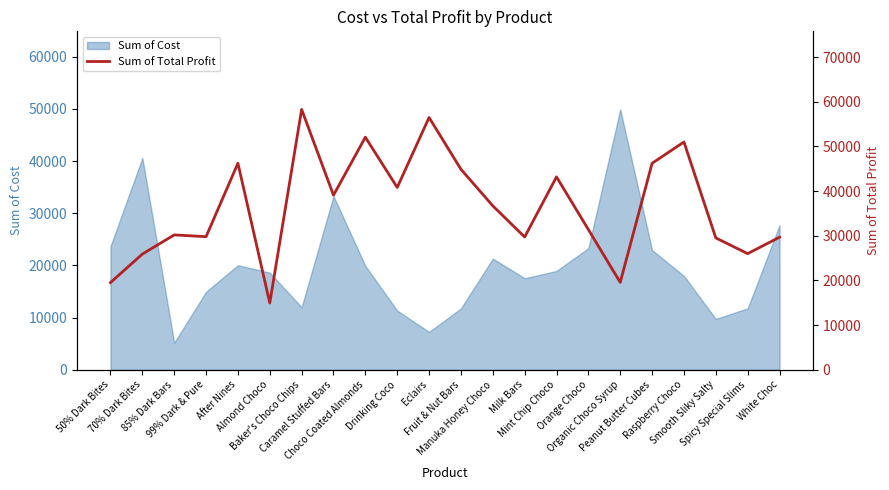

Is it true that the value at Caramel Stuffed Bars is 64254.0?

False